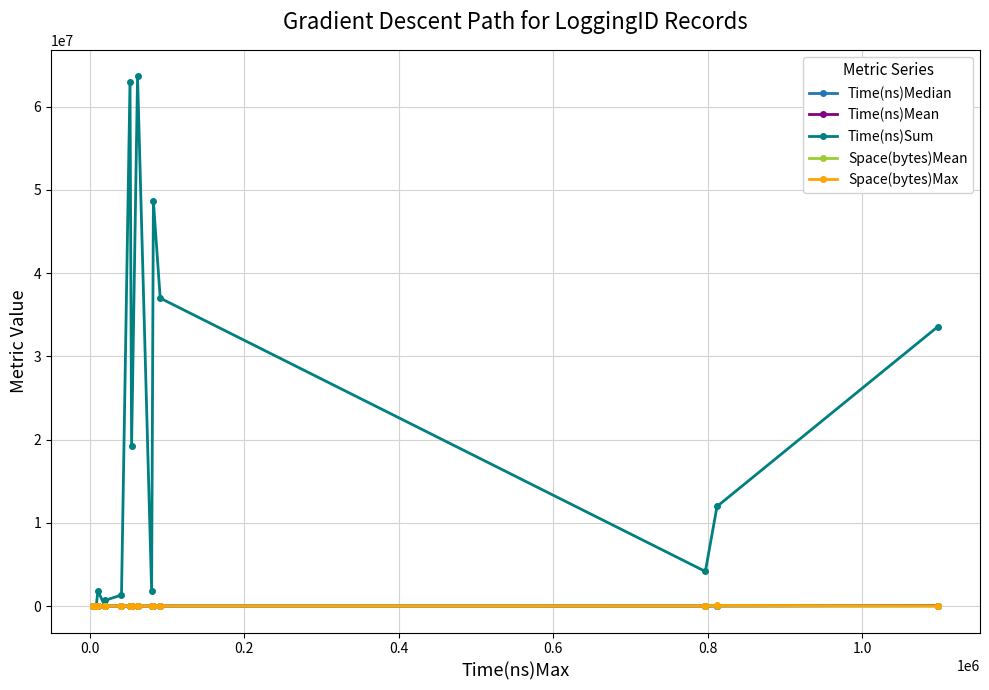

Which series has the largest total across all categories?

Time(ns)Sum